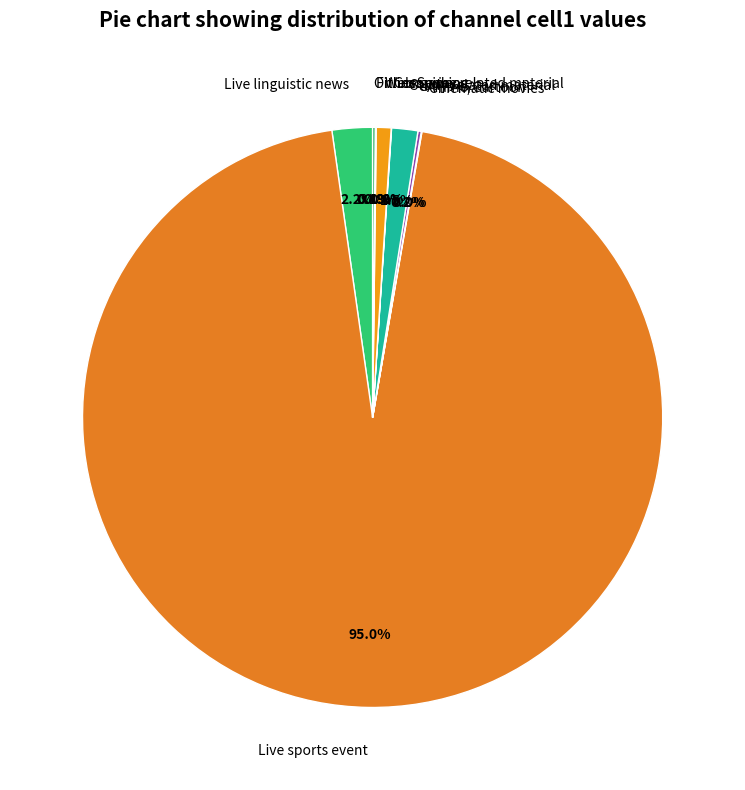

Do Web Series and Live linguistic news together represent more than half of the pie?

No